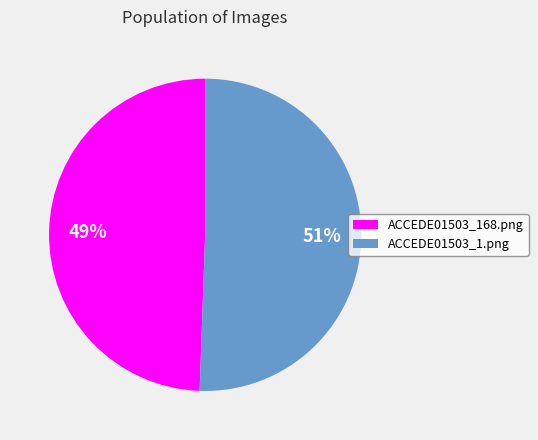

To the nearest percent, what percentage of the pie is ACCEDE01503_168.png?

49%